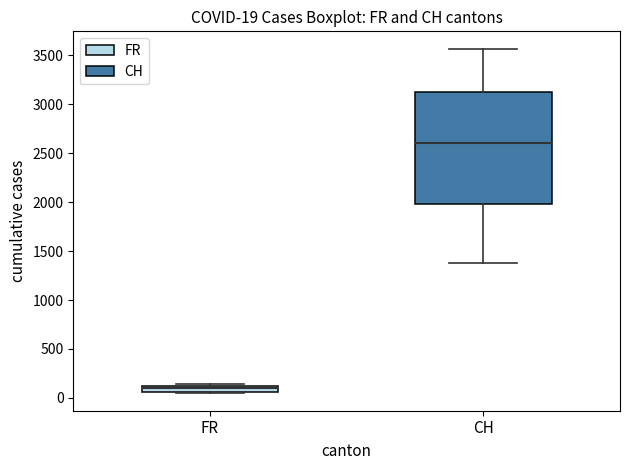

Which box has the highest median line?

CH